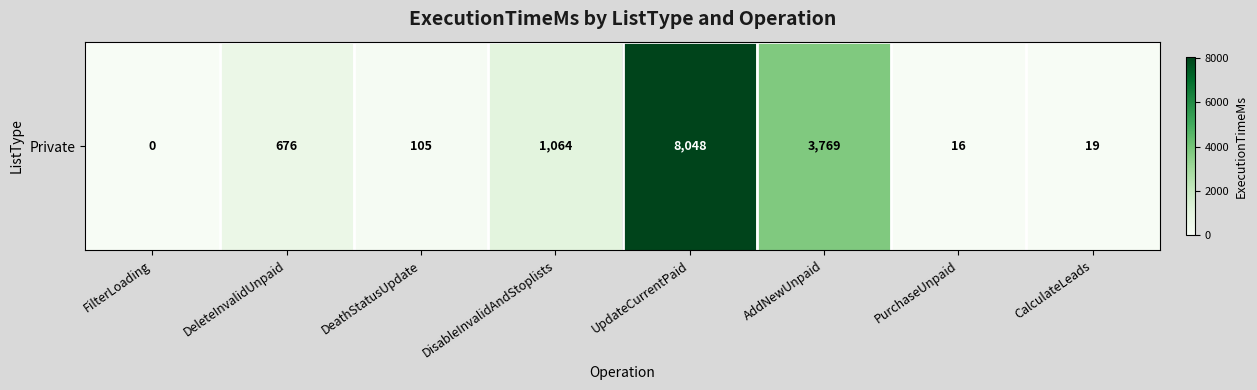

Rank the categories by value from highest to lowest.

UpdateCurrentPaid, AddNewUnpaid, DisableInvalidAndStoplists, DeleteInvalidUnpaid, DeathStatusUpdate, CalculateLeads, PurchaseUnpaid, FilterLoading